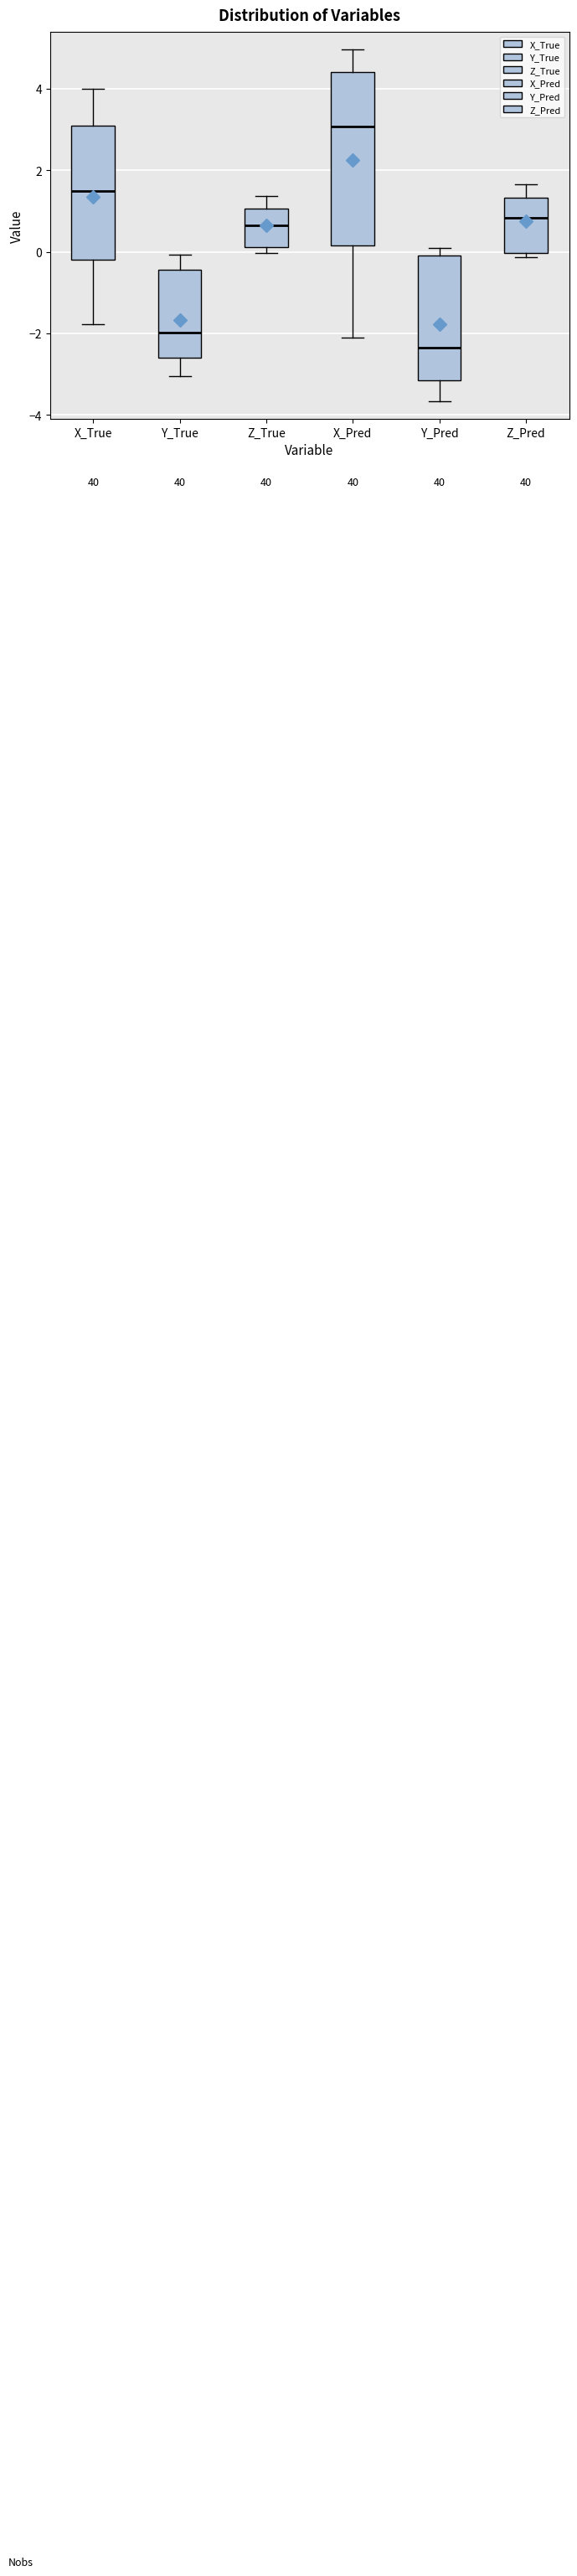

Where is the lower edge of the box for Y_Pred on the y-axis? The values are not printed on the chart, so give them approximately, as read against the axis.

-3.2